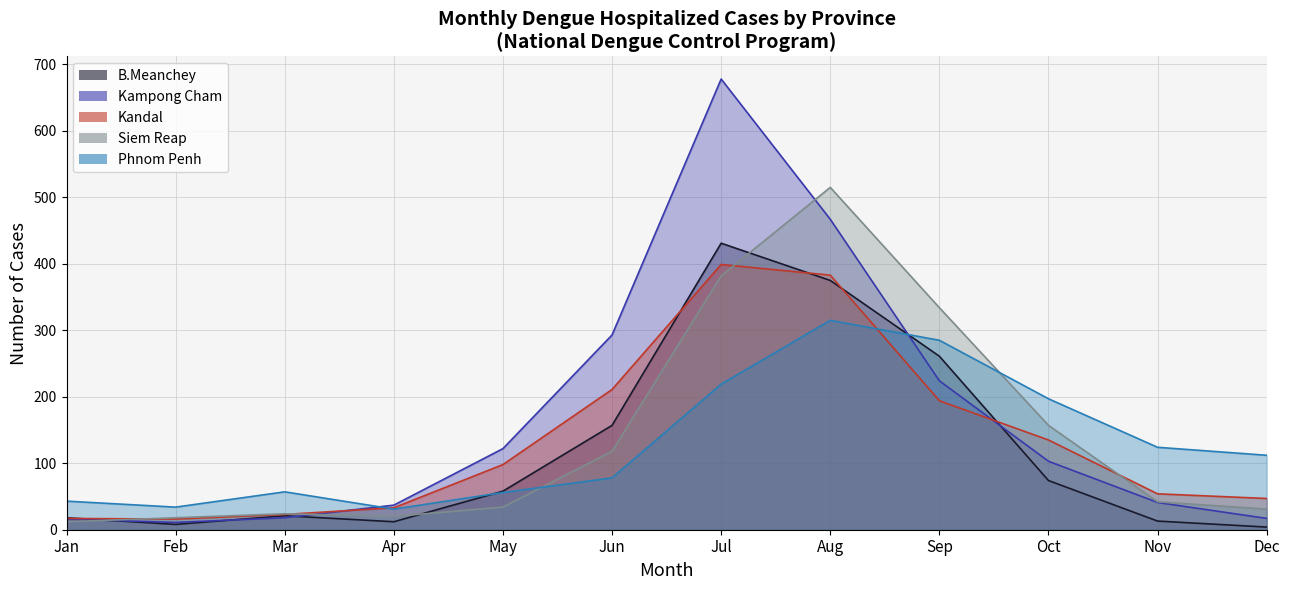

At which label is Phnom Penh closest to 173?

Oct